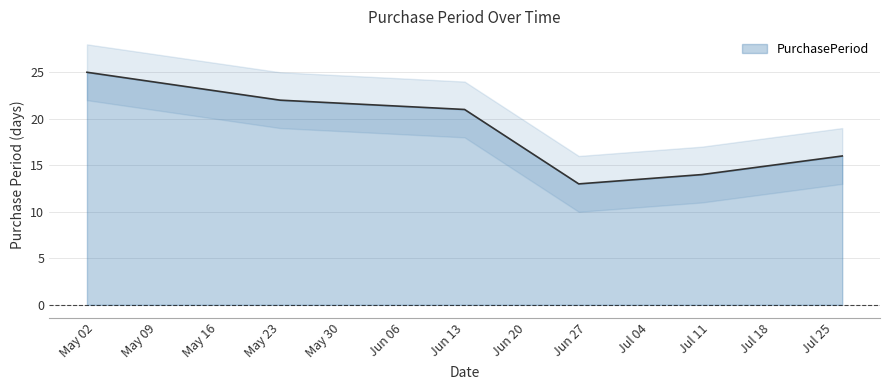

What is the smallest value displayed?

13